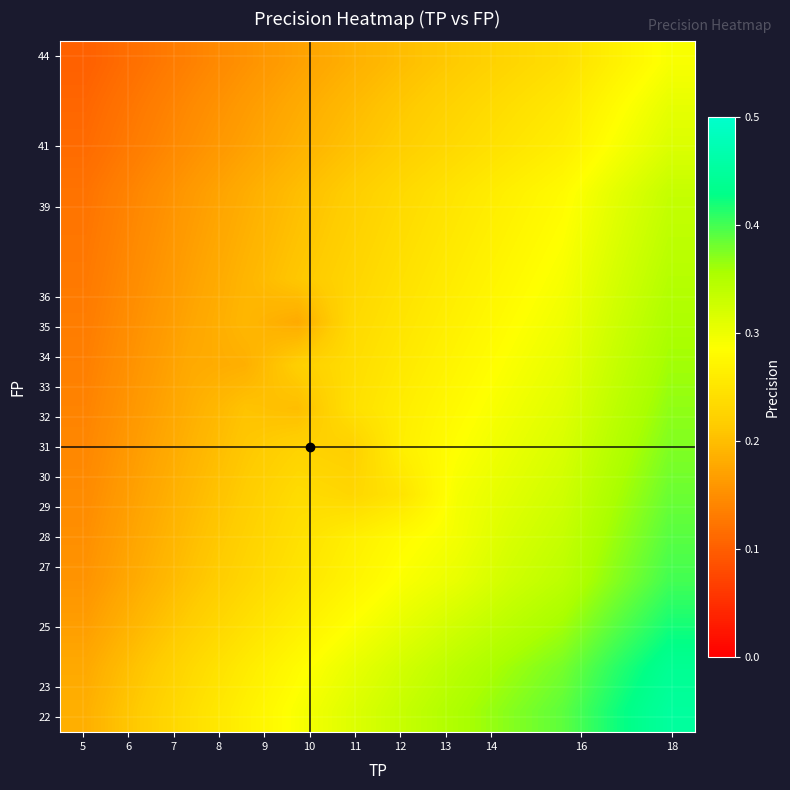

At how many categories does at least one series exceed 0?

12